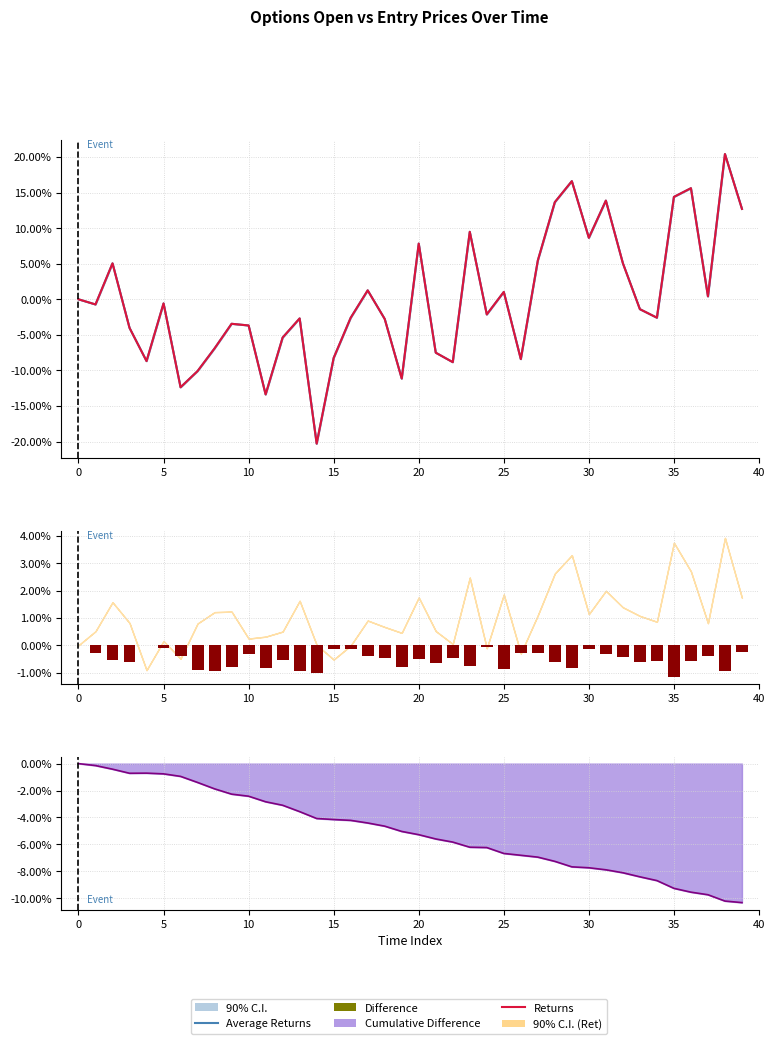

Between 19 and 30, which series saw the biggest shift?

Returns